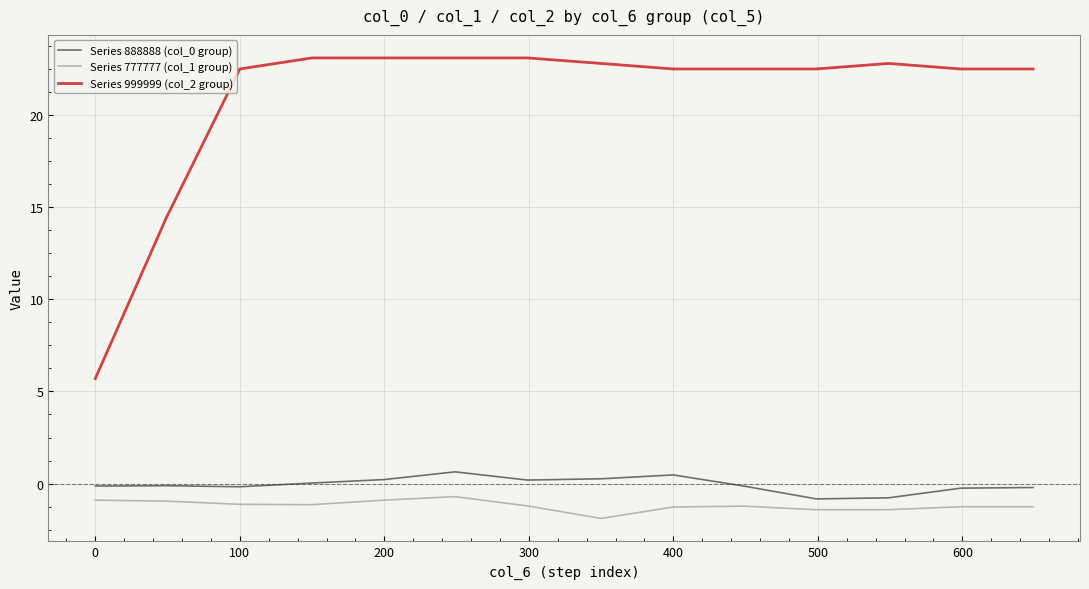

True or false: Series 888888 (col_0 group) and Series 999999 (col_2 group) intersect in this chart.

False